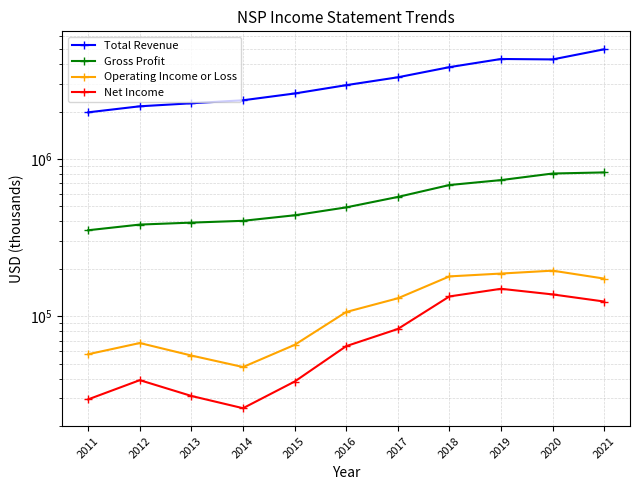

How many categories are shown in the chart?

11